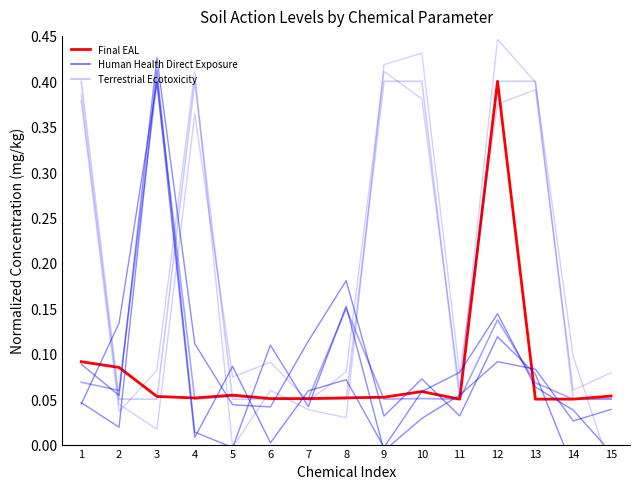

Which series has the largest range (max minus min)?

Human Health Direct Exposure